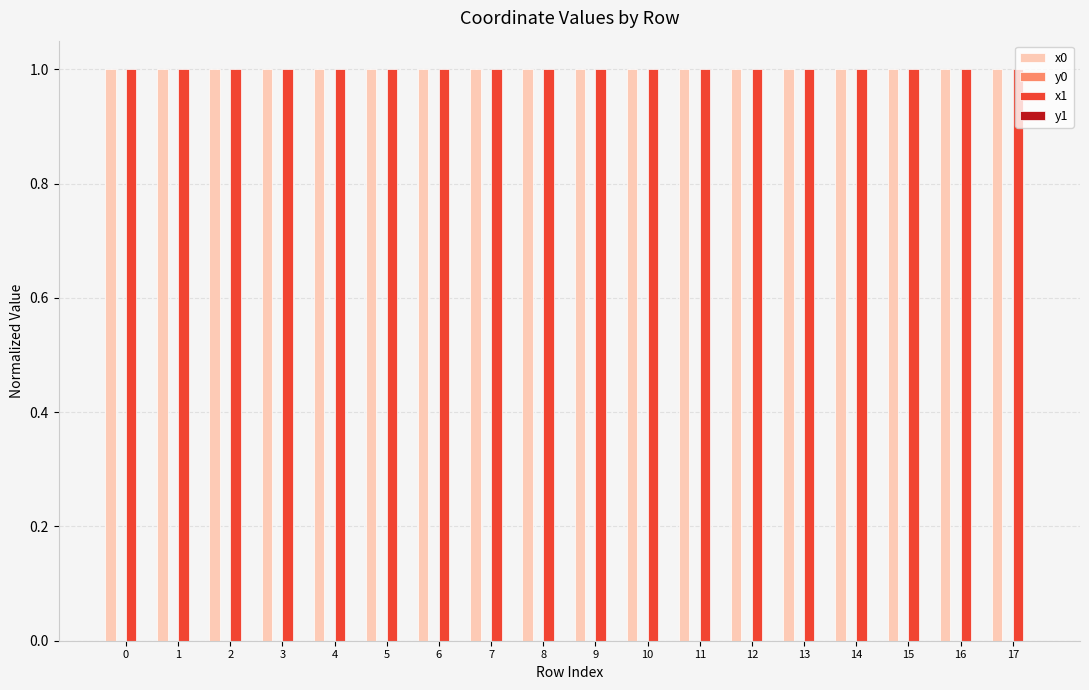

The x0 series shows 1.0 at 17. True or false?

True